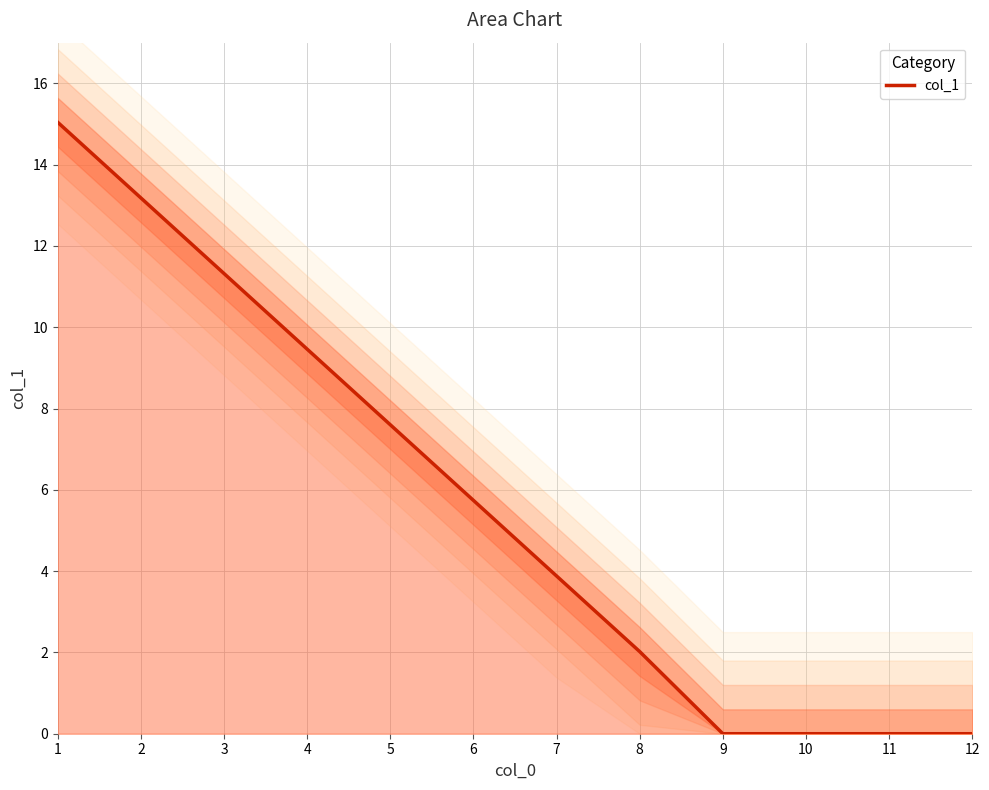

List the labels in order of value, smallest first.

9, 10, 11, 12, 8, 7, 6, 5, 4, 3, 2, 1